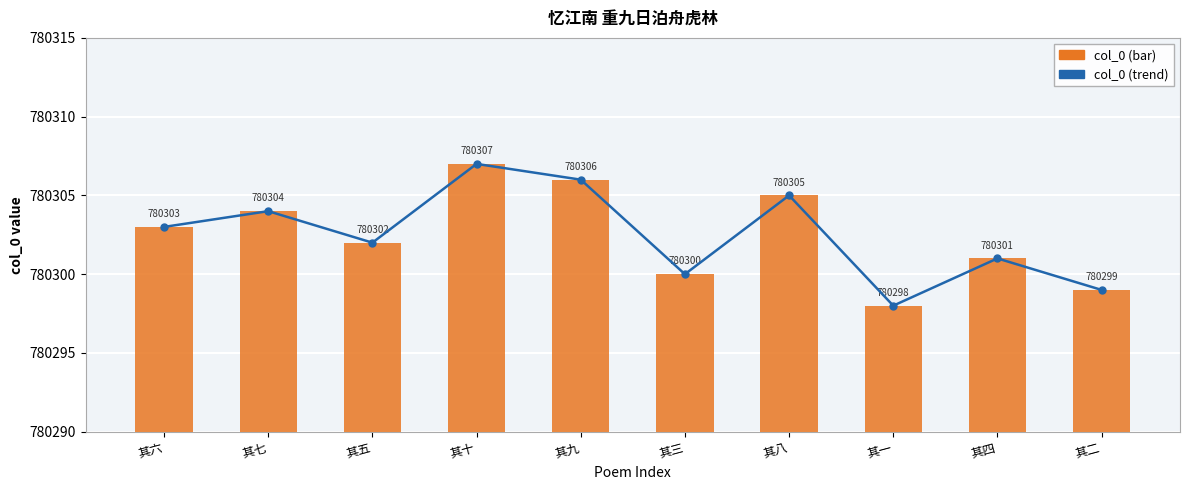

How many values exceed 780303?

4